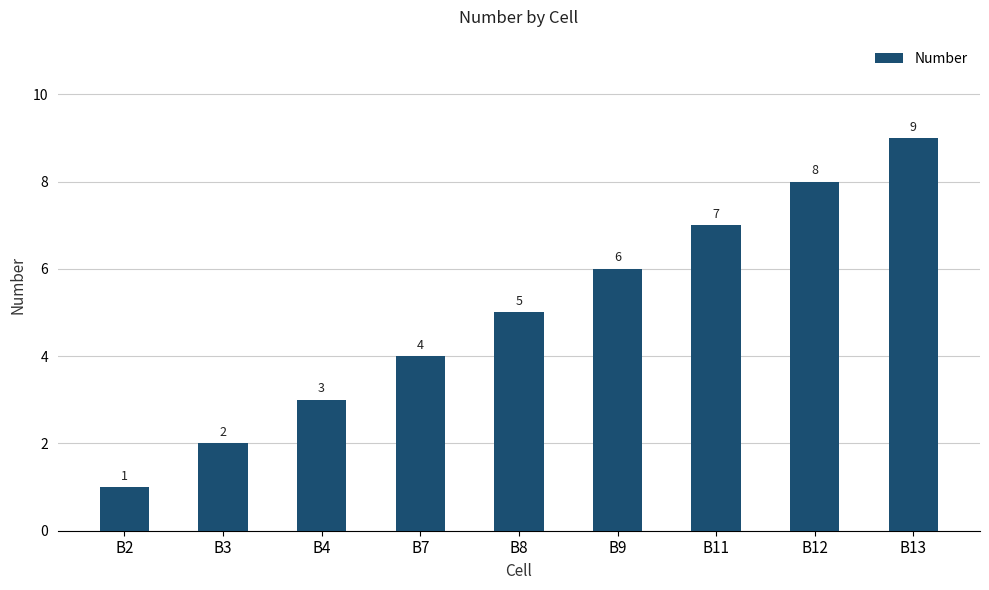

Count the number of categories in the chart.

9